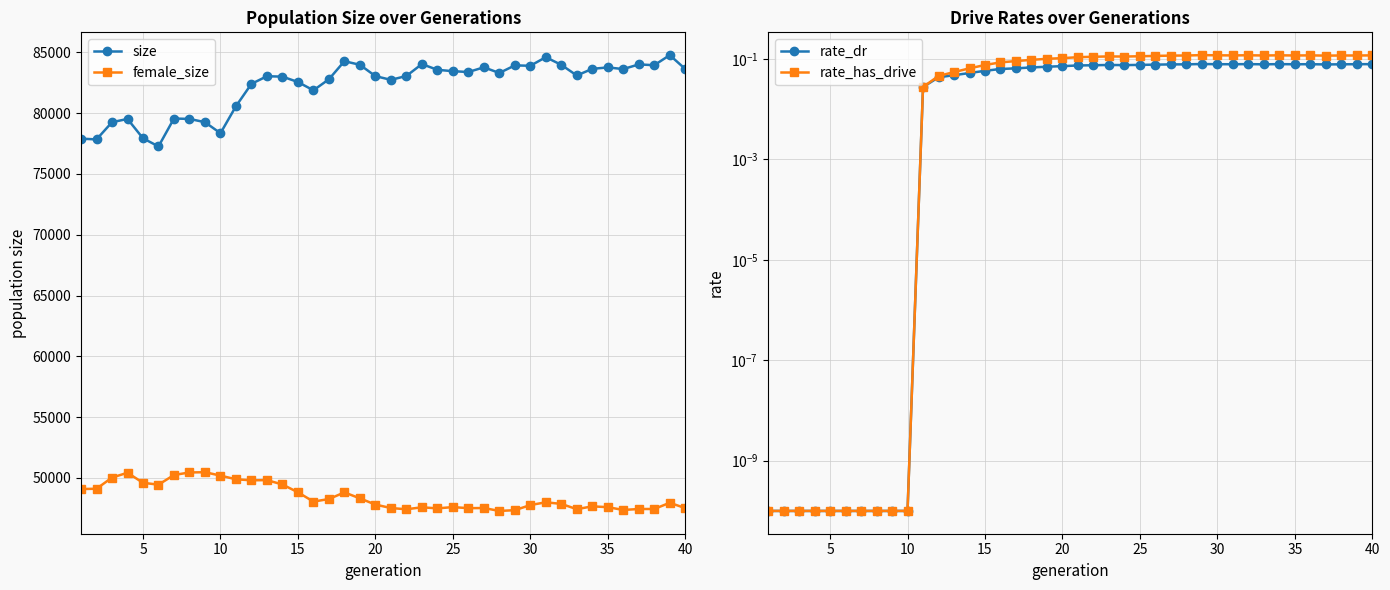

True or false: female_size and size cross at least once.

False